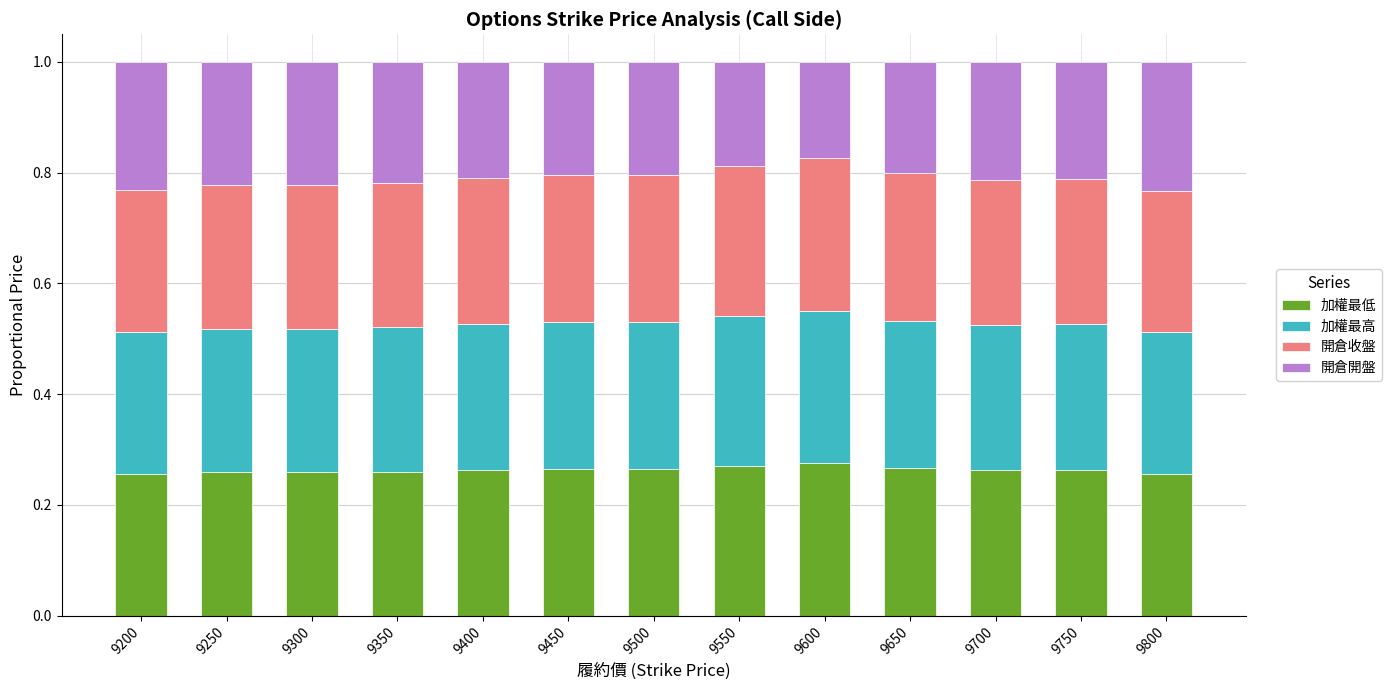

What is the sum of all 加權最低 values?

3.4